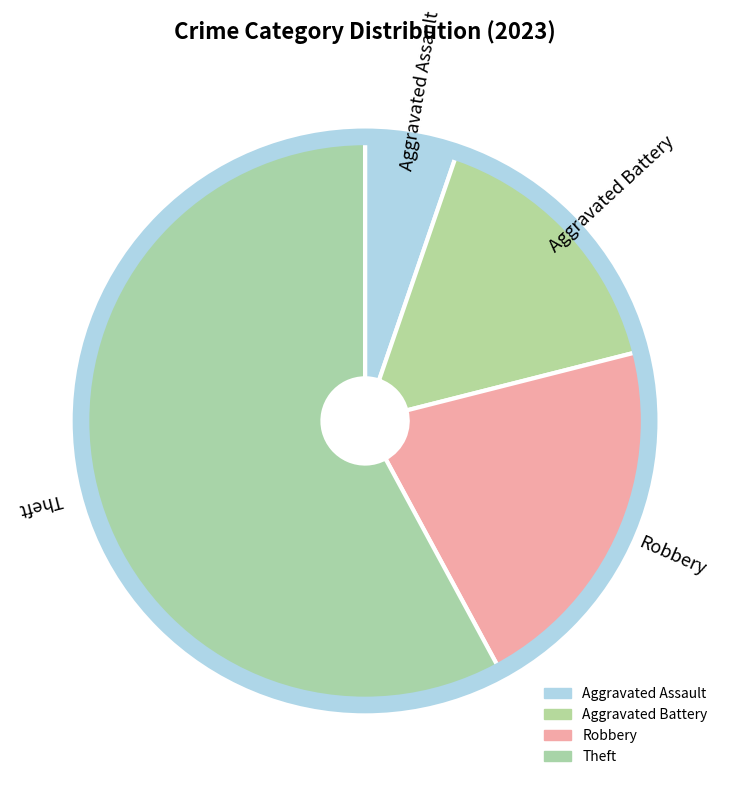

How many segments does this pie chart have?

4